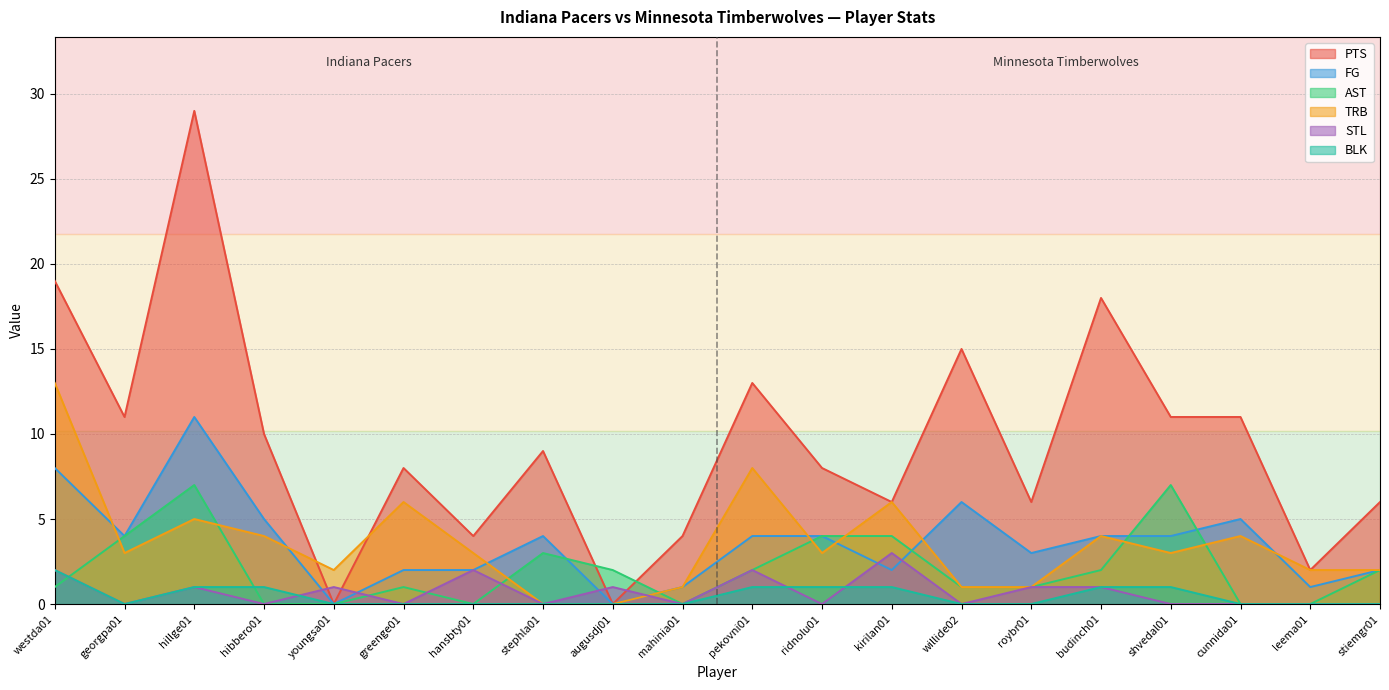

At which category is the sum across all series the highest?

hillge01